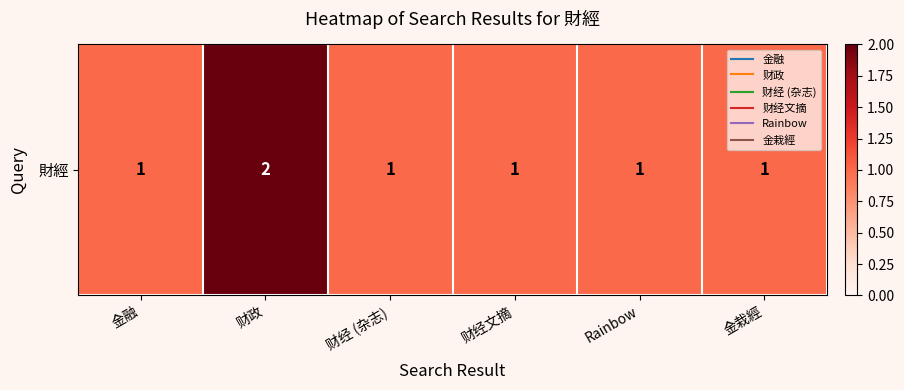

Which label corresponds to the smallest value in the chart?

金融